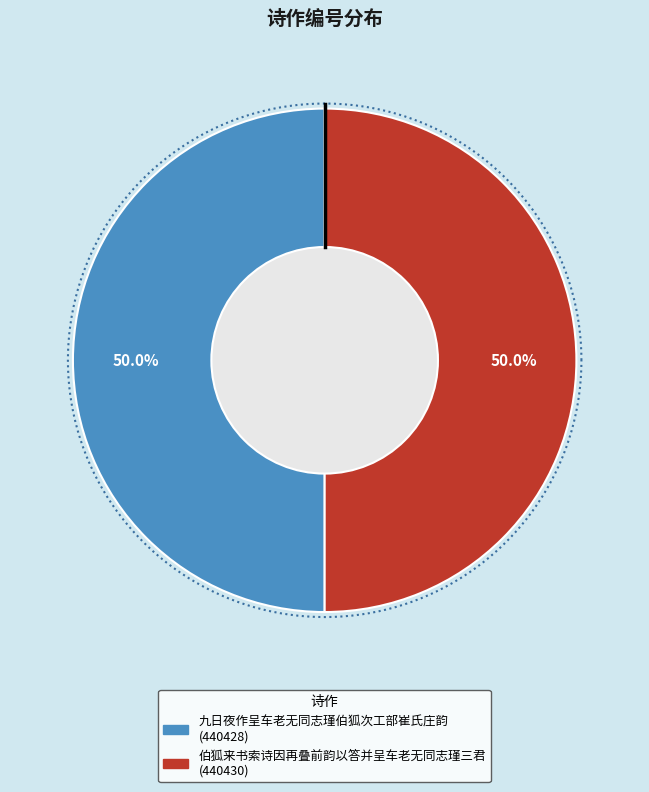

Which slice is the smallest?

九日夜作呈车老无同志瑾伯狐次工部崔氏庄韵